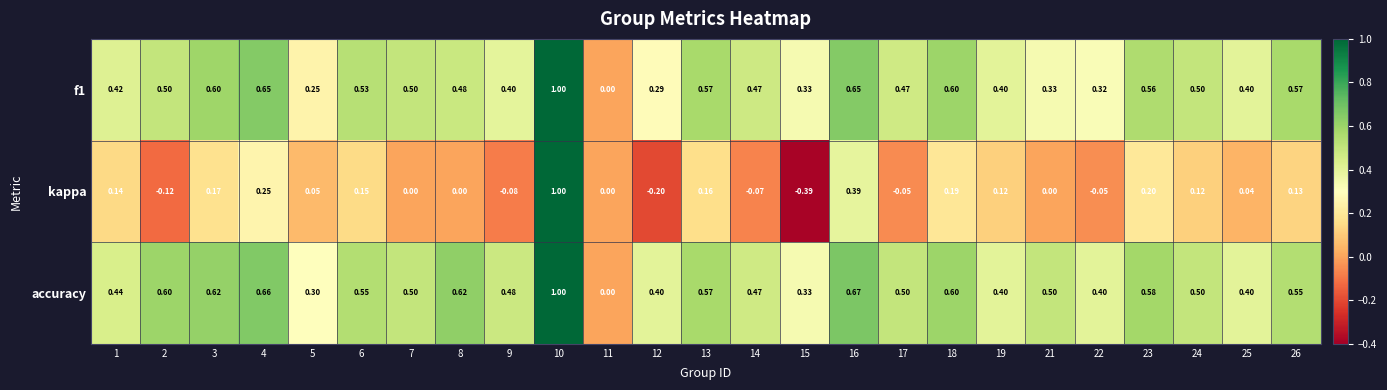

Is the value of kappa at 7 greater than the value of accuracy at 3?

No